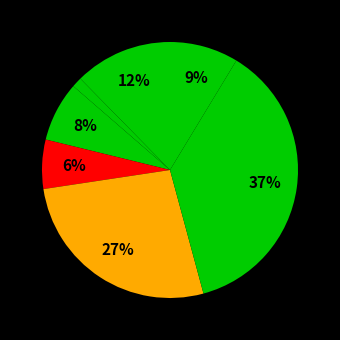

How many slices are in this pie chart?

7